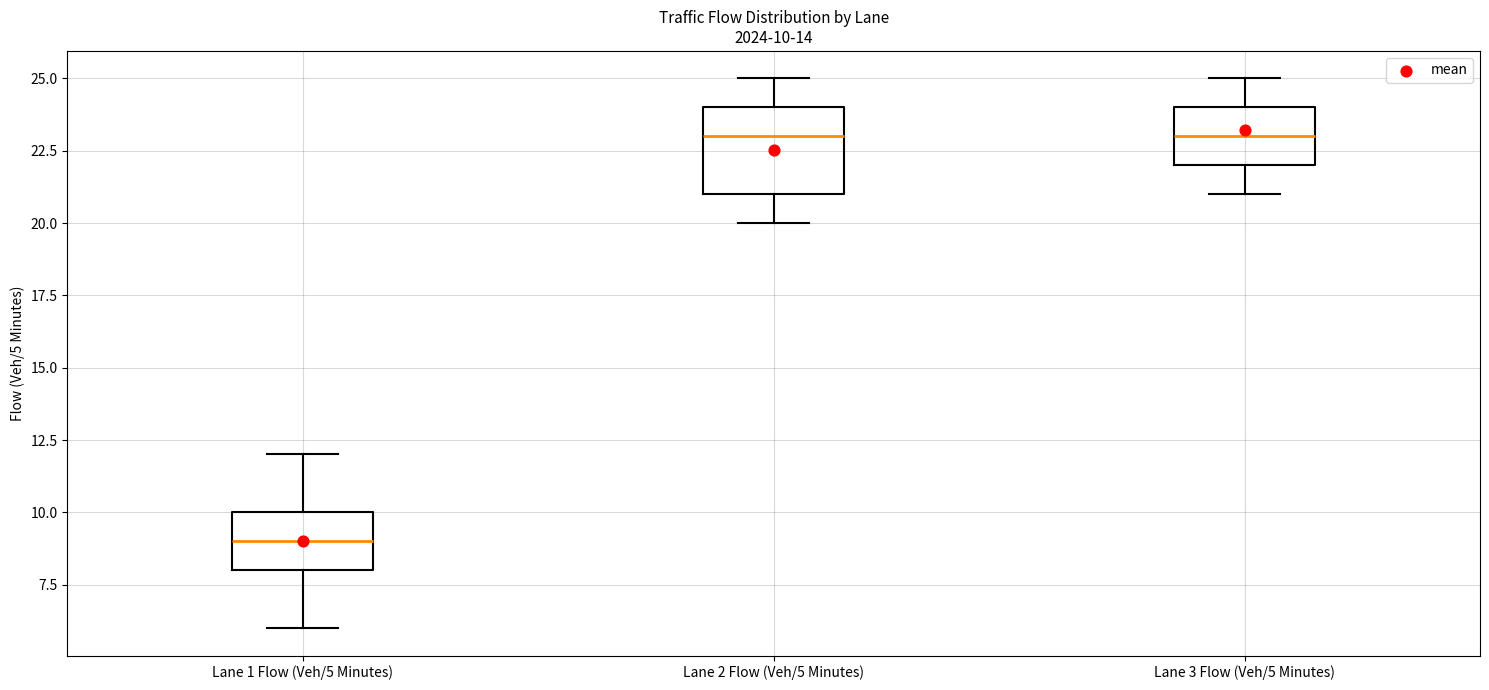

Which box's median line is the lowest?

Lane 1 Flow (Veh/5 Minutes)